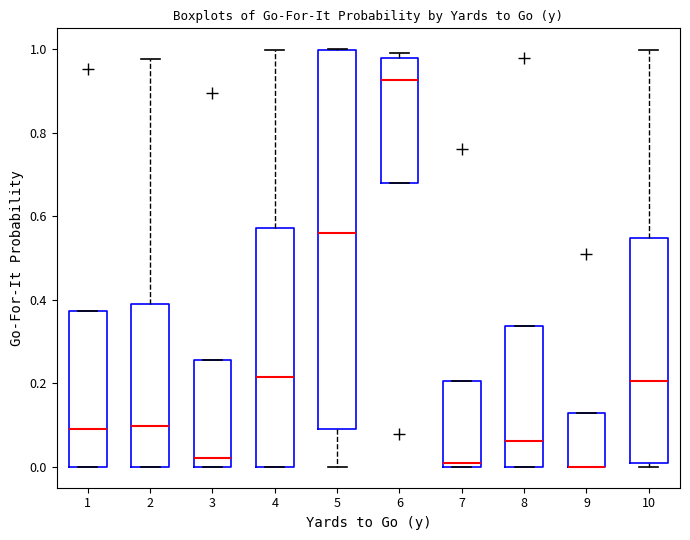

Reading left to right, read every box against the y-axis: the position of its median line, the range the box covers, and the ends of its whiskers. The values are not printed on the chart, so give them approximately, as read against the axis.

1: median 0.10, box 0.00 to 0.38, whiskers 0.00 to 0.38
2: median 0.10, box 0.00 to 0.40, whiskers 0.00 to 0.98
3: median 0.02, box 0.00 to 0.26, whiskers 0.00 to 0.26
4: median 0.22, box 0.00 to 0.58, whiskers 0.00 to 1.00
5: median 0.56, box 0.10 to 1.00, whiskers 0.00 to 1.00
6: median 0.92, box 0.68 to 0.98, whiskers 0.68 to 1.00
7: median 0.02, box 0.00 to 0.20, whiskers 0.00 to 0.20
8: median 0.06, box 0.00 to 0.34, whiskers 0.00 to 0.34
9: median 0.00 (drawn on the box's lower edge), box 0.00 to 0.12, whiskers 0.00 to 0.12
10: median 0.20, box 0.00 to 0.54, whiskers 0.00 (just below the box's lower edge) to 1.00